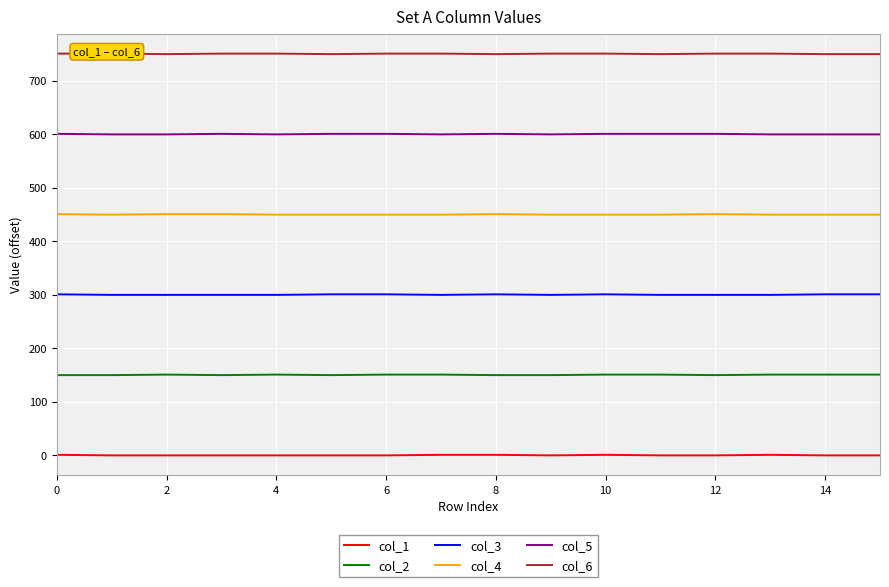

How many col_5 values are between 600 and 601?

16